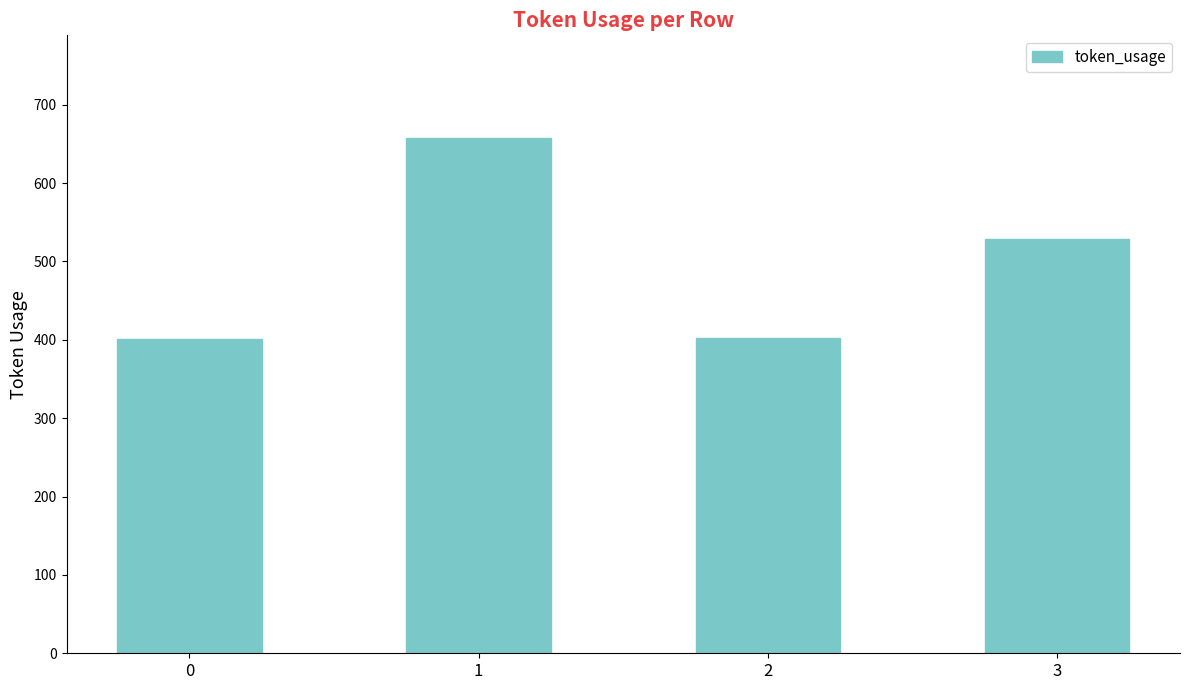

How many series are shown in this chart?

1